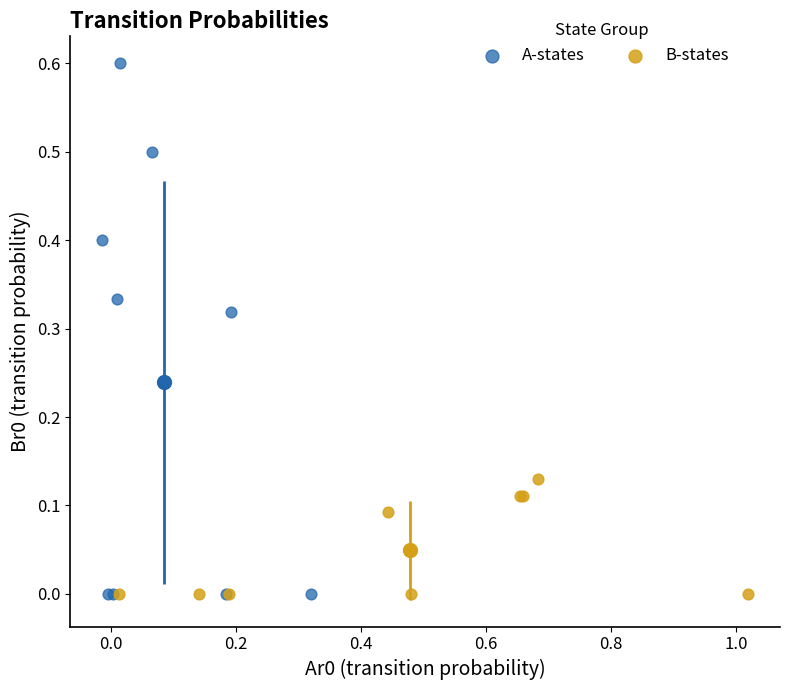

Which series has the widest spread of Y values?

A-states